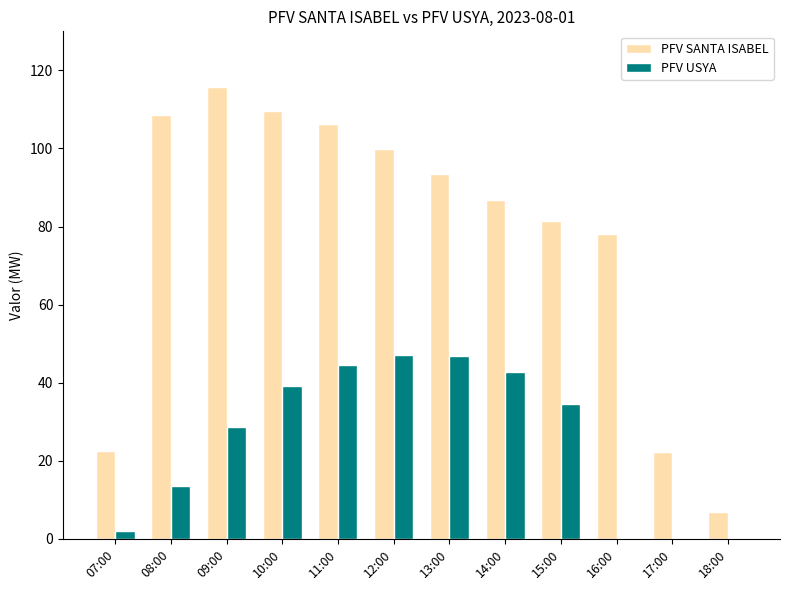

What is the sum of the PFV USYA values at 17:00 and 11:00?

44.6